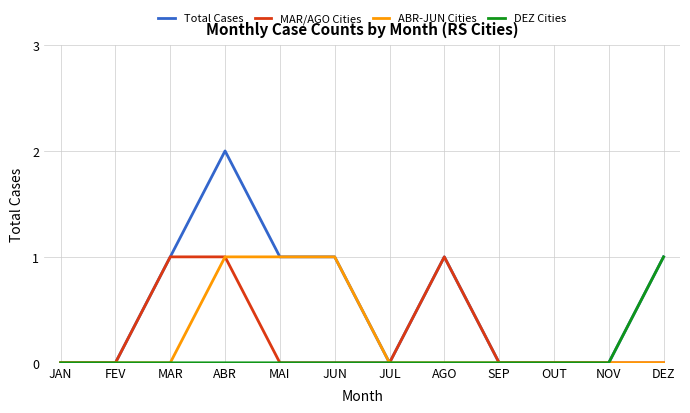

What is the sum of all Total Cases values?

7